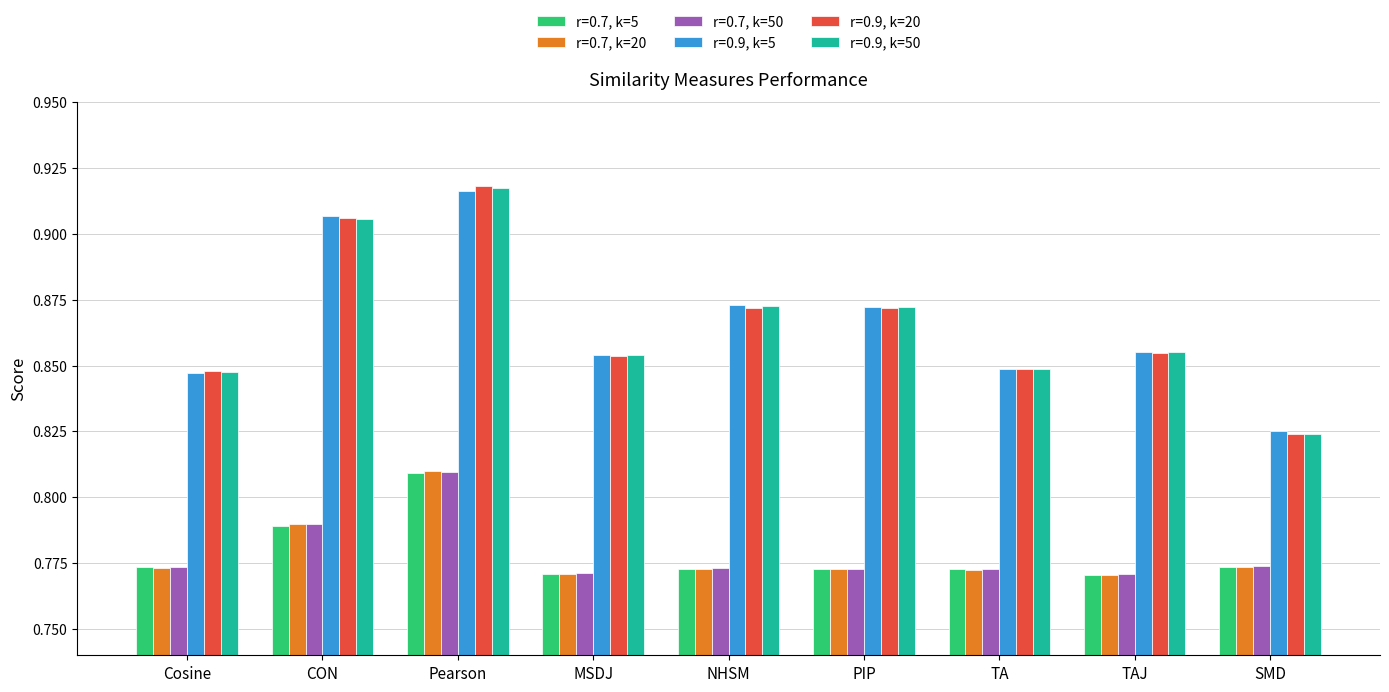

At which label does r=0.7, k=20 reach its peak?

Pearson